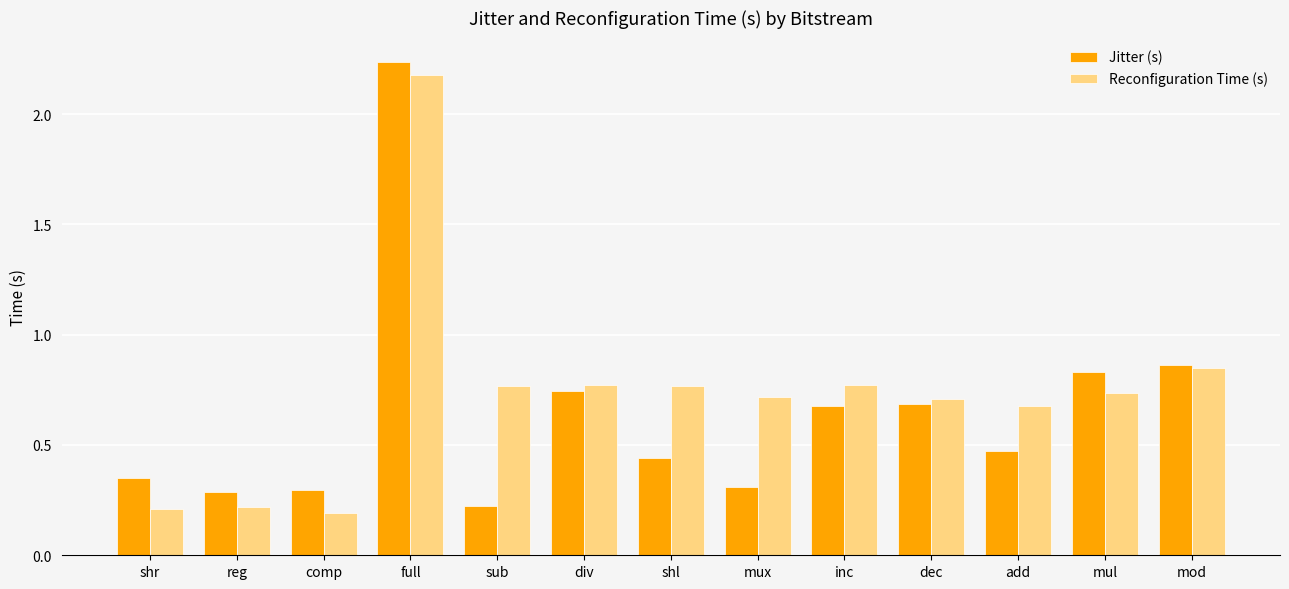

Does the chart contain any negative values?

No